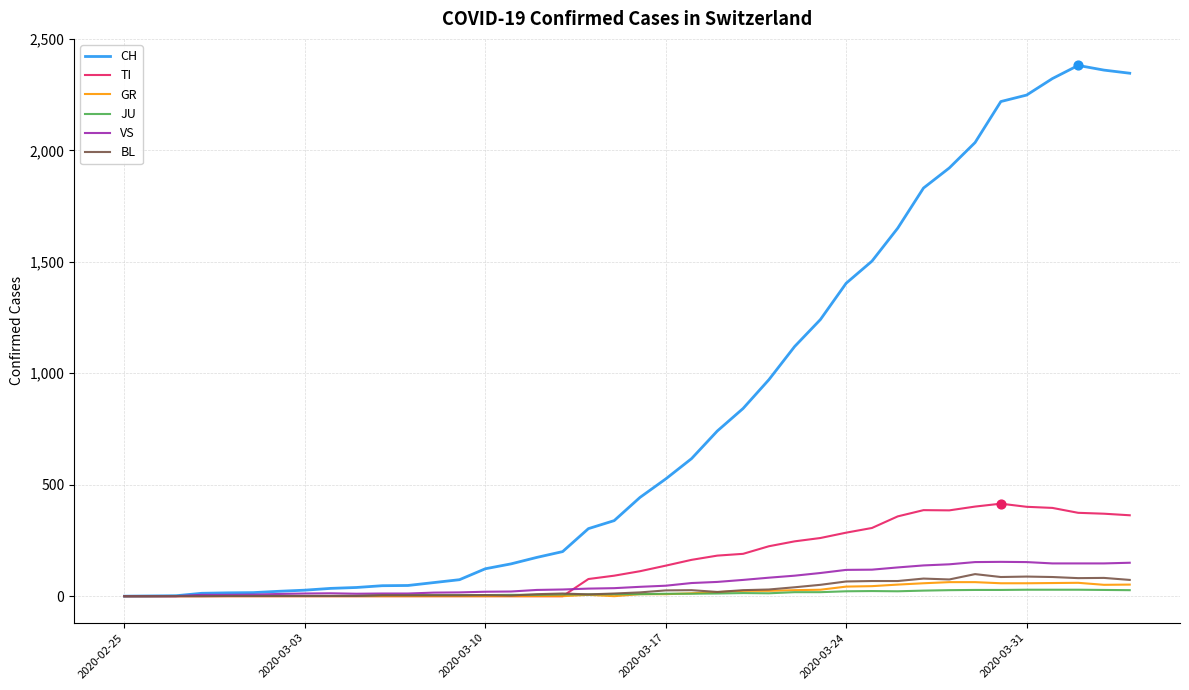

Which series has the largest total across all categories?

CH